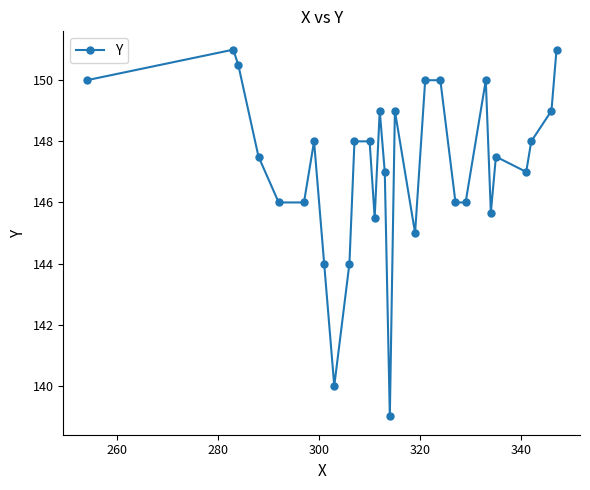

What is the greatest value displayed?

151.0